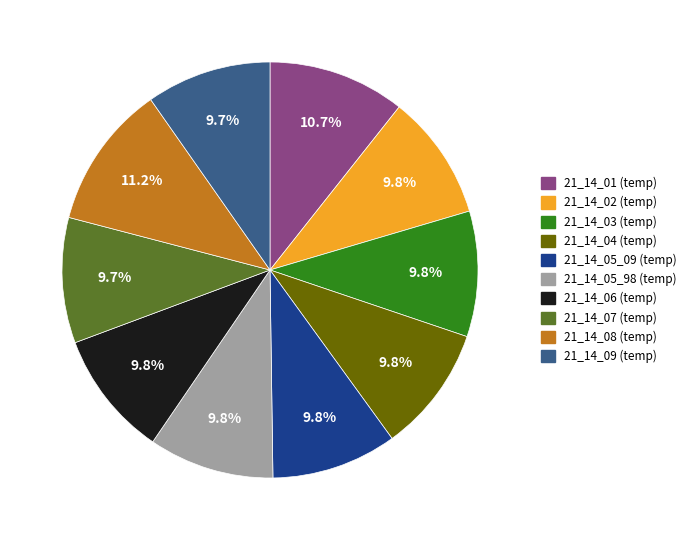

Does any single category account for the majority?

No